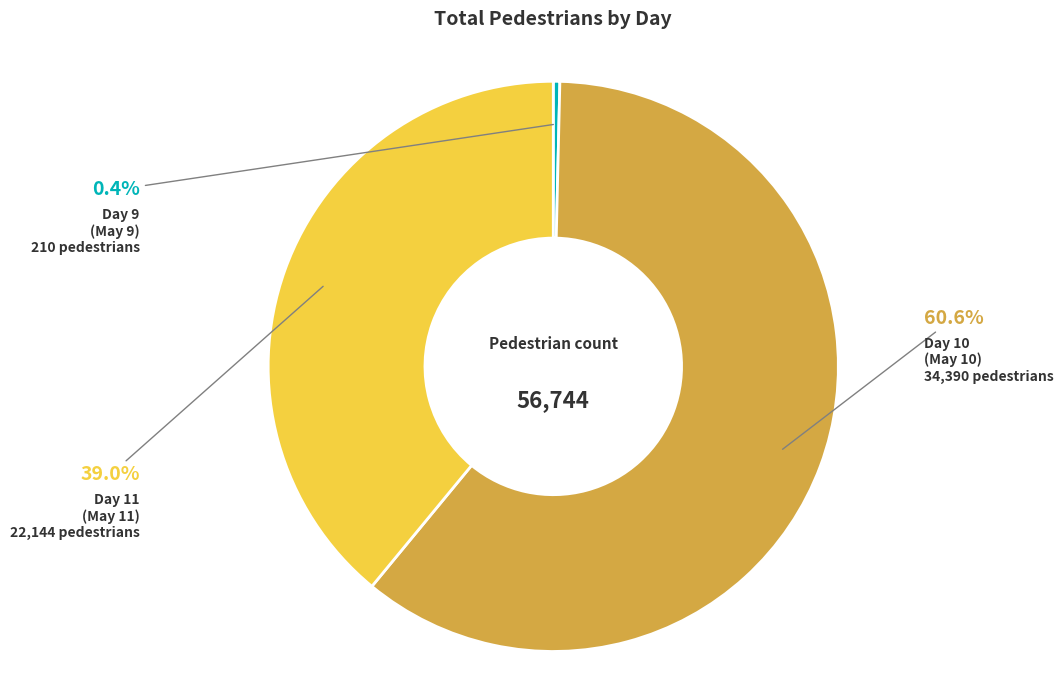

Between Day 10 (May 10) and Day 9 (May 9), which is larger?

Day 10 (May 10)